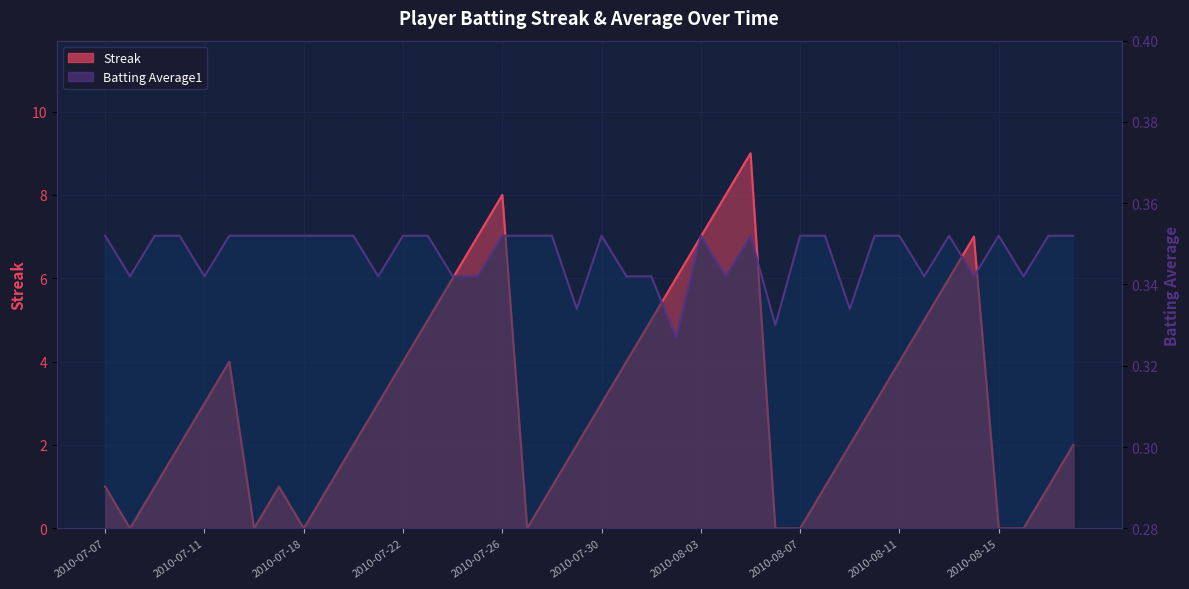

In Streak, how many points are higher than both neighbors (excluding endpoints)?

5